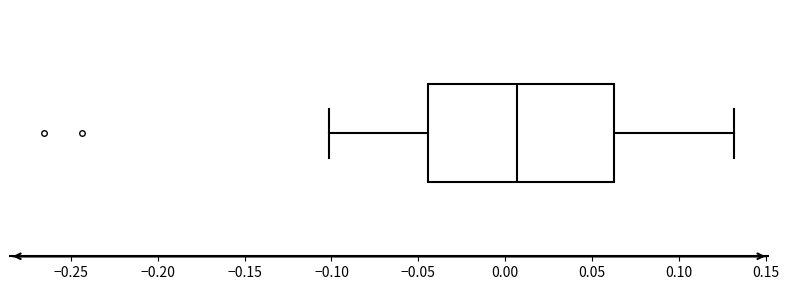

Read this box plot against the x-axis: the position of the median line, the range covered by the box, and the ends of both whiskers. The values are not printed on the chart, so give them approximately, as read against the axis.

median 0.005, box -0.045 to 0.060, whiskers -0.100 to 0.130